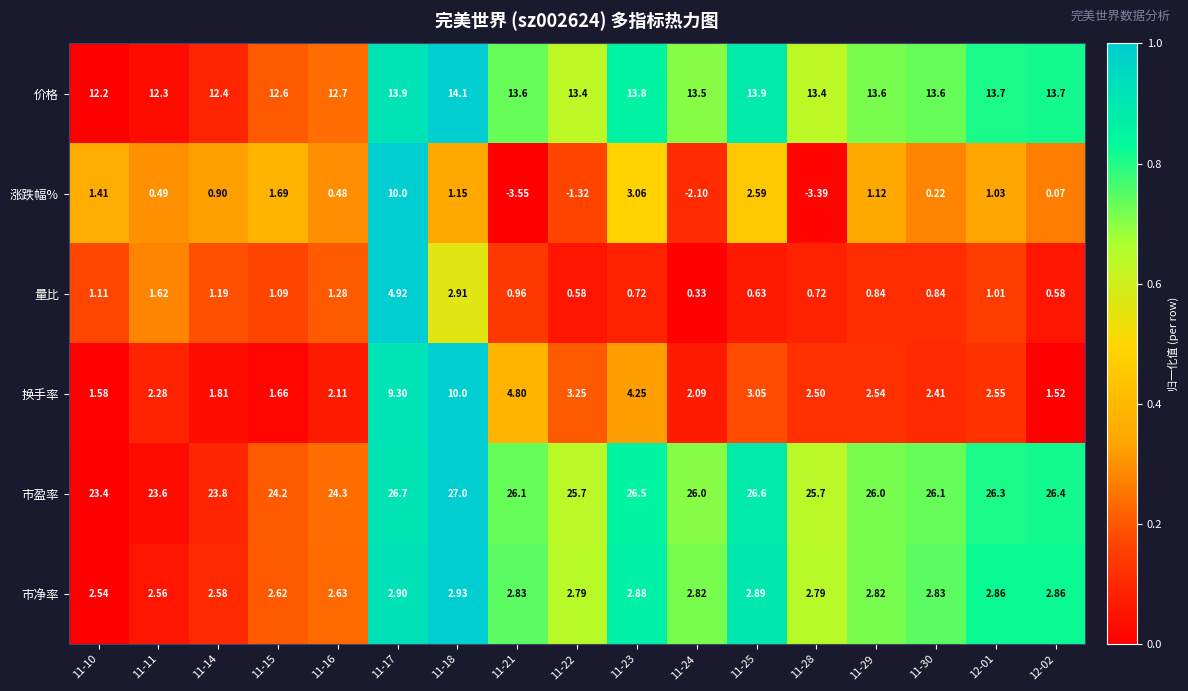

At which category is the sum across all series the highest?

11-17